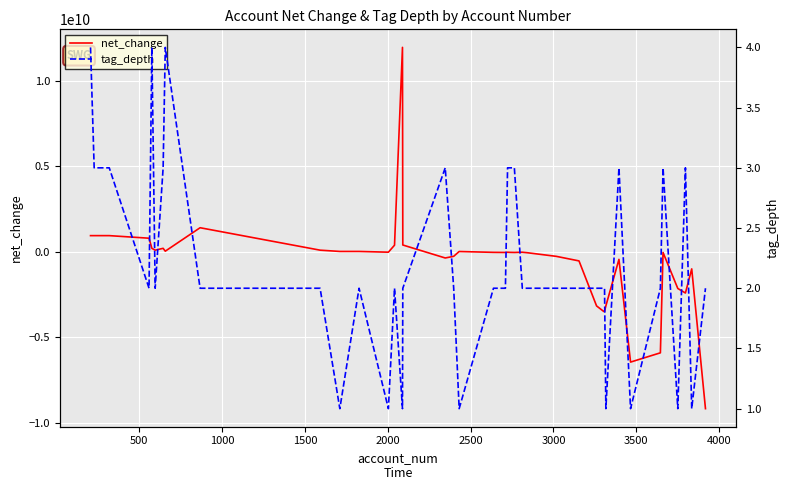

The value of net_change at 12 is -51960207. True or false?

False